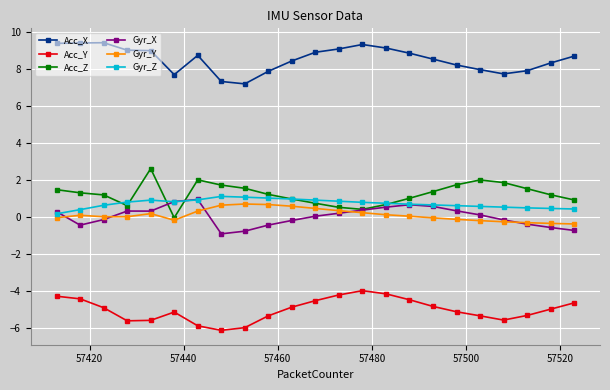

True or false: Gyr_Y has more than 0 interior local peaks.

True